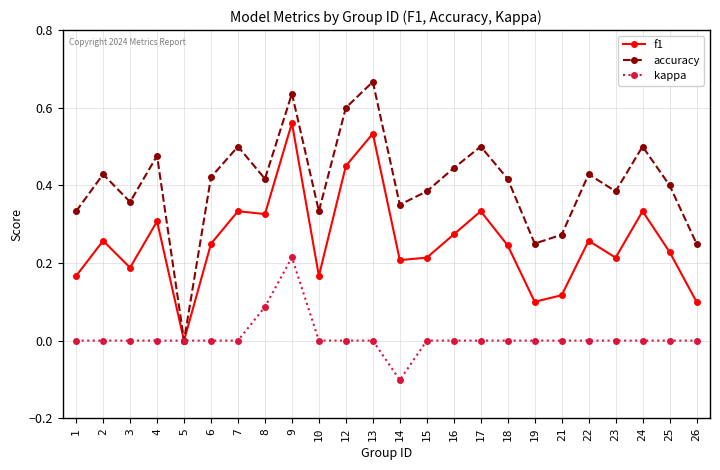

Rank the series by their maximum value, from lowest to highest.

kappa, f1, accuracy